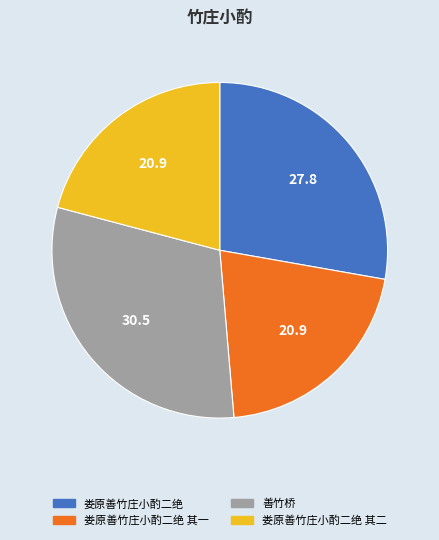

Is there any slice that represents more than half of the pie?

No